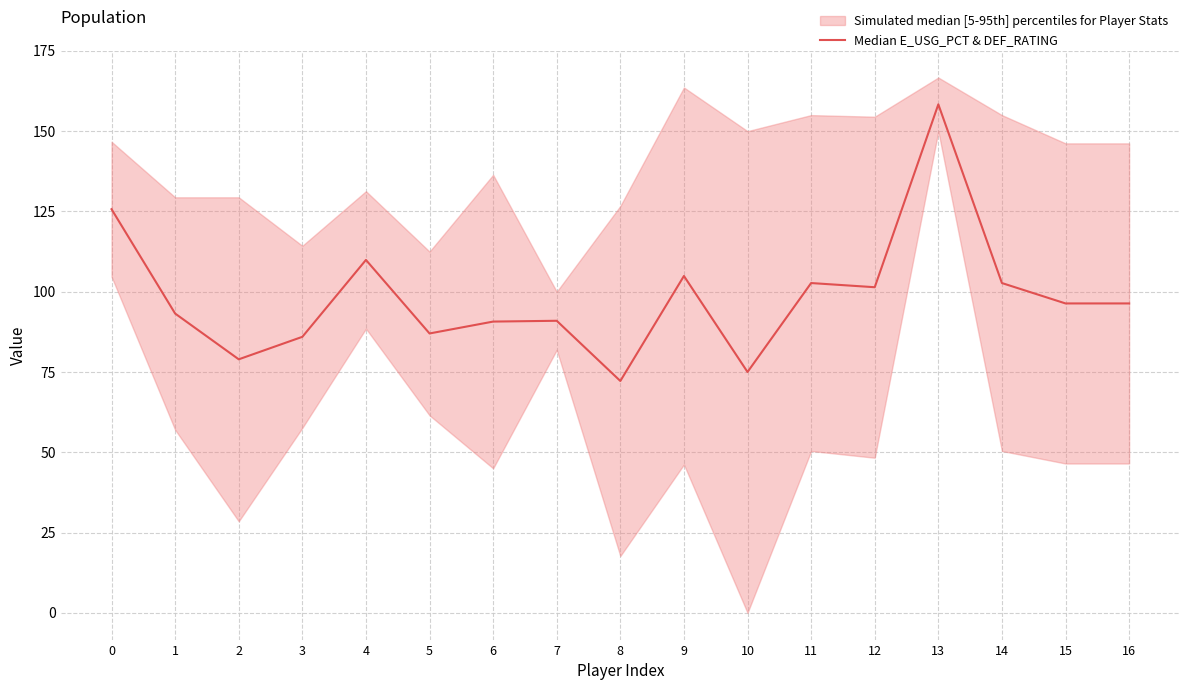

What is the ratio of the value at 14 to the value at 3?

1.2